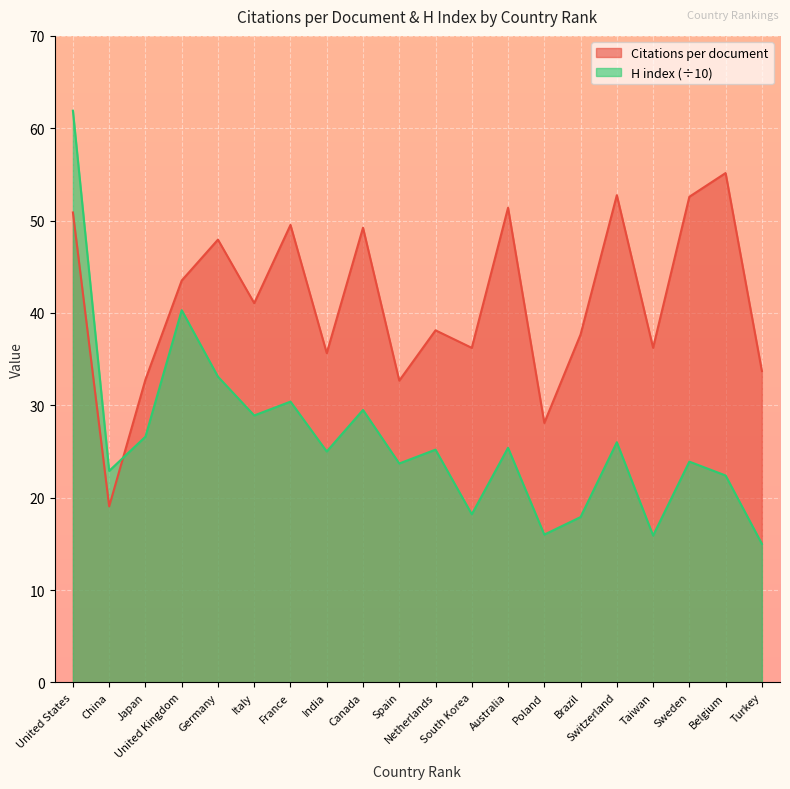

Rank the series by their maximum value, from highest to lowest.

H index (÷10), Citations per document